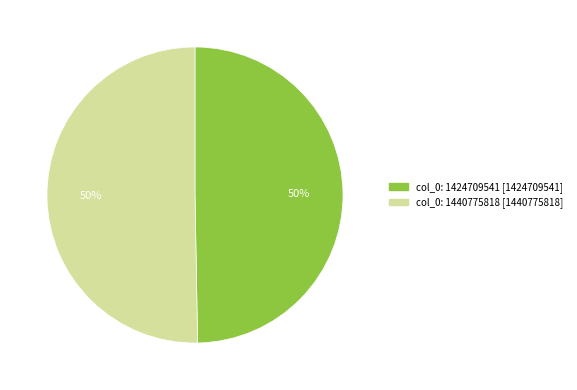

To the nearest percent, what percentage of the pie is col_0: 1440775818?

50%